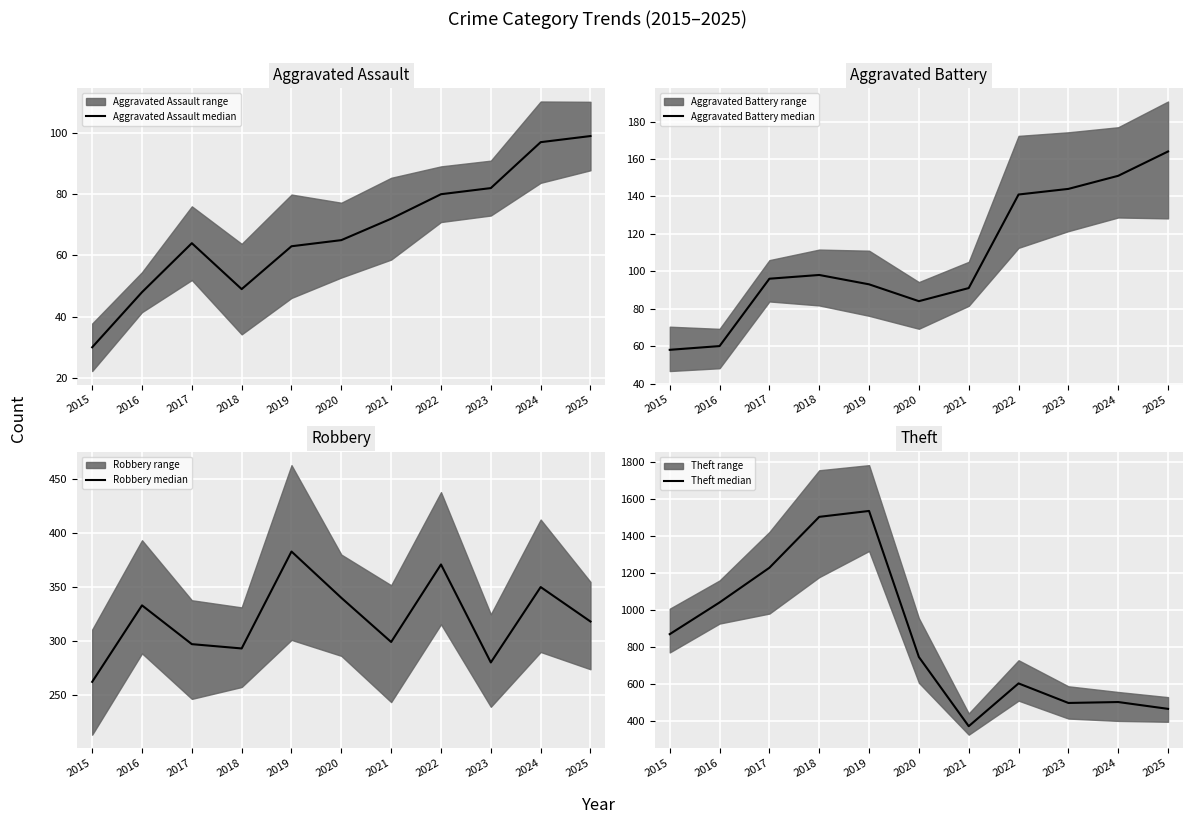

What is the difference between the Aggravated Assault median values at 2015 and 2023?

52